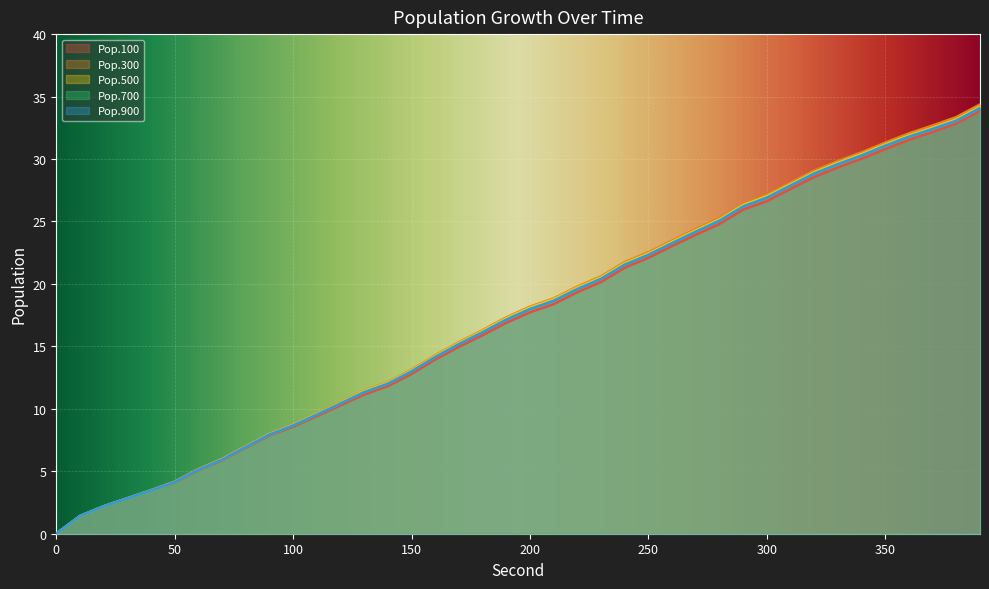

True or false: Pop.100 has more than 1 interior local peaks.

False